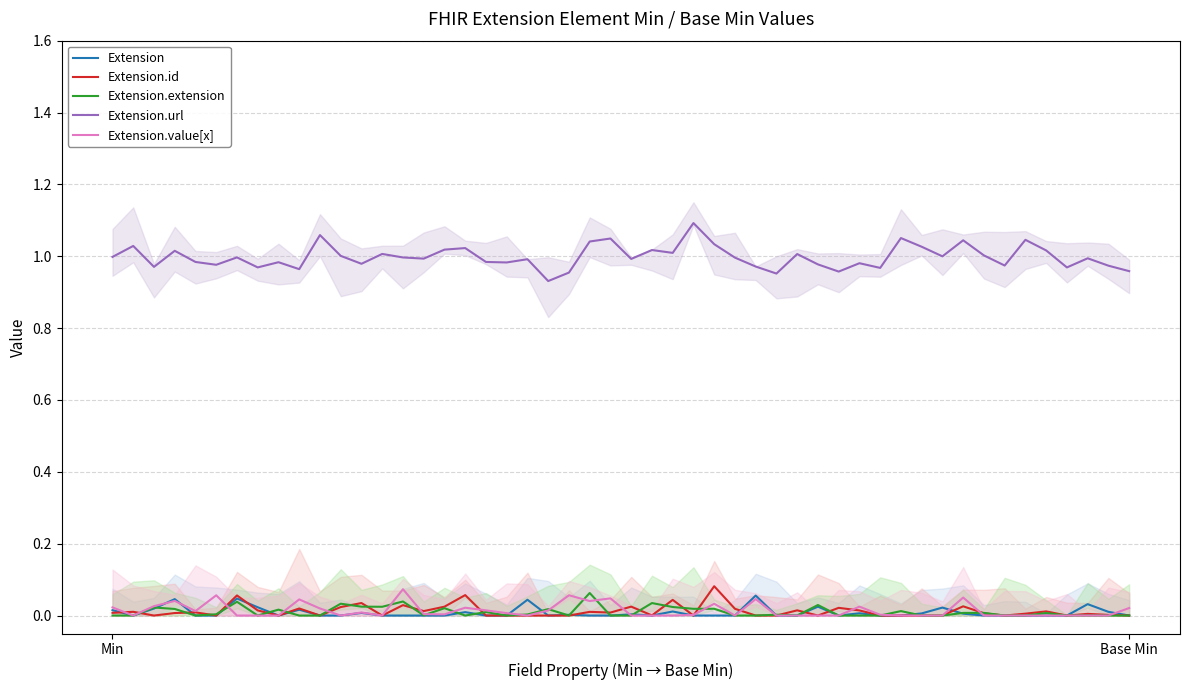

At how many categories does at least one series exceed 0?

2